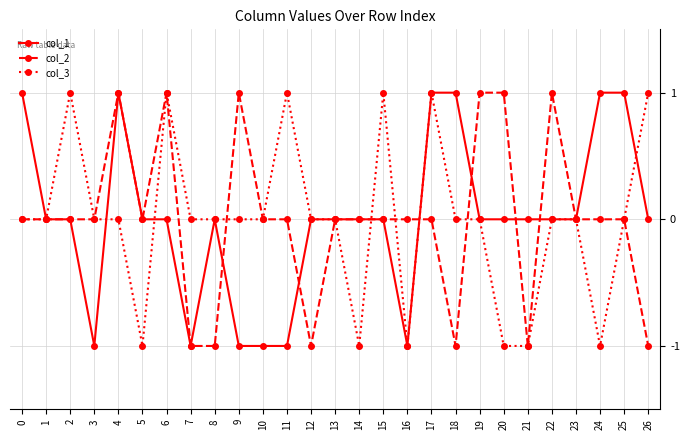

Reading left to right, transcribe all the data shown in this chart.

col_1: 1	0	0	-1	1	0	0	-1	0	-1	-1	-1	0	0	0	0	-1	1	1	0	0	0	0	0	1	1	0
col_2: 0	0	0	0	1	0	1	-1	-1	1	0	0	-1	0	0	0	0	0	-1	1	1	-1	1	0	0	0	-1
col_3: 0	0	1	0	0	-1	1	0	0	0	0	1	0	0	-1	1	-1	1	0	0	-1	-1	0	0	-1	0	1